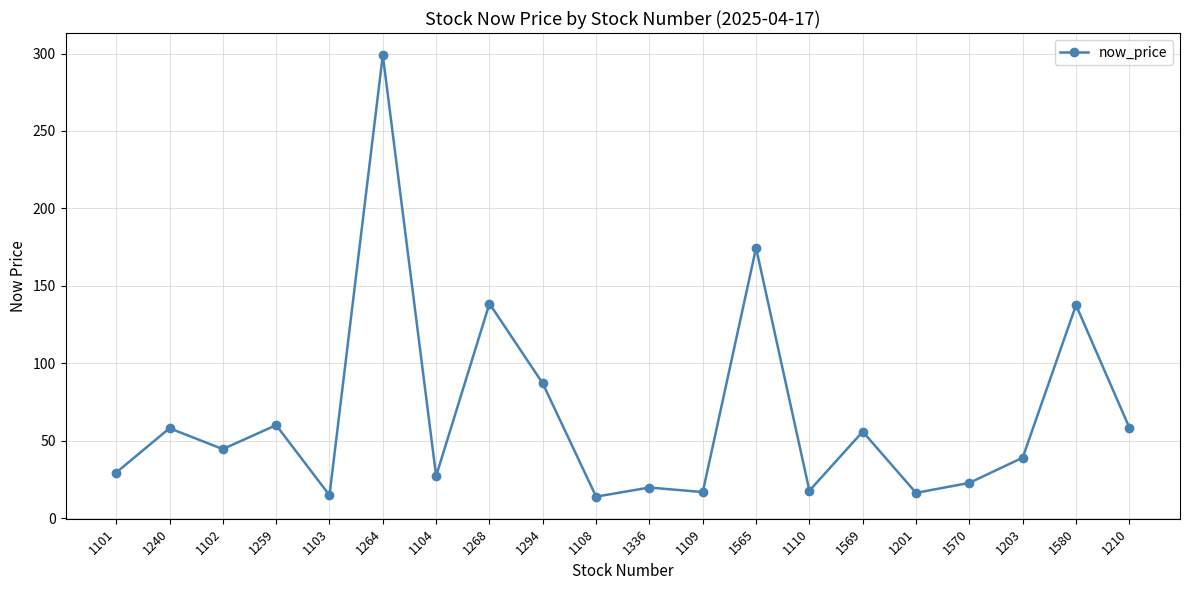

At which category does the data reach its first local peak?

1240